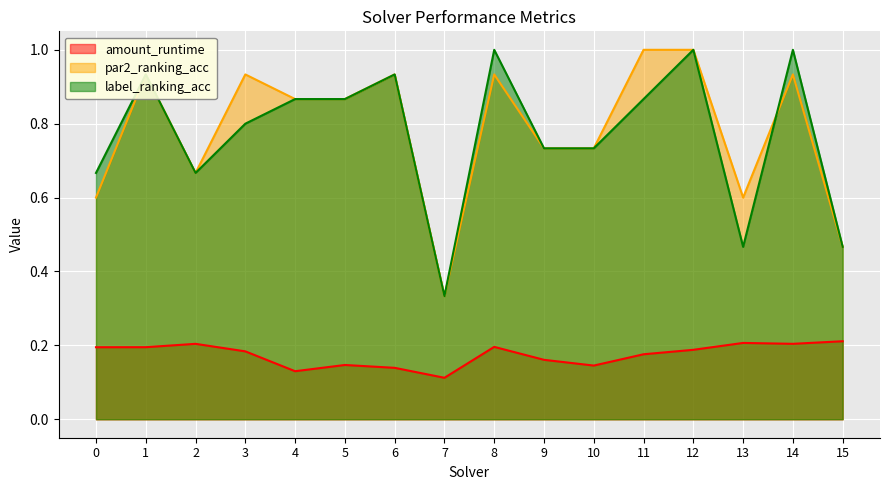

Is it true that par2_ranking_acc equals 1.0 at 9?

False